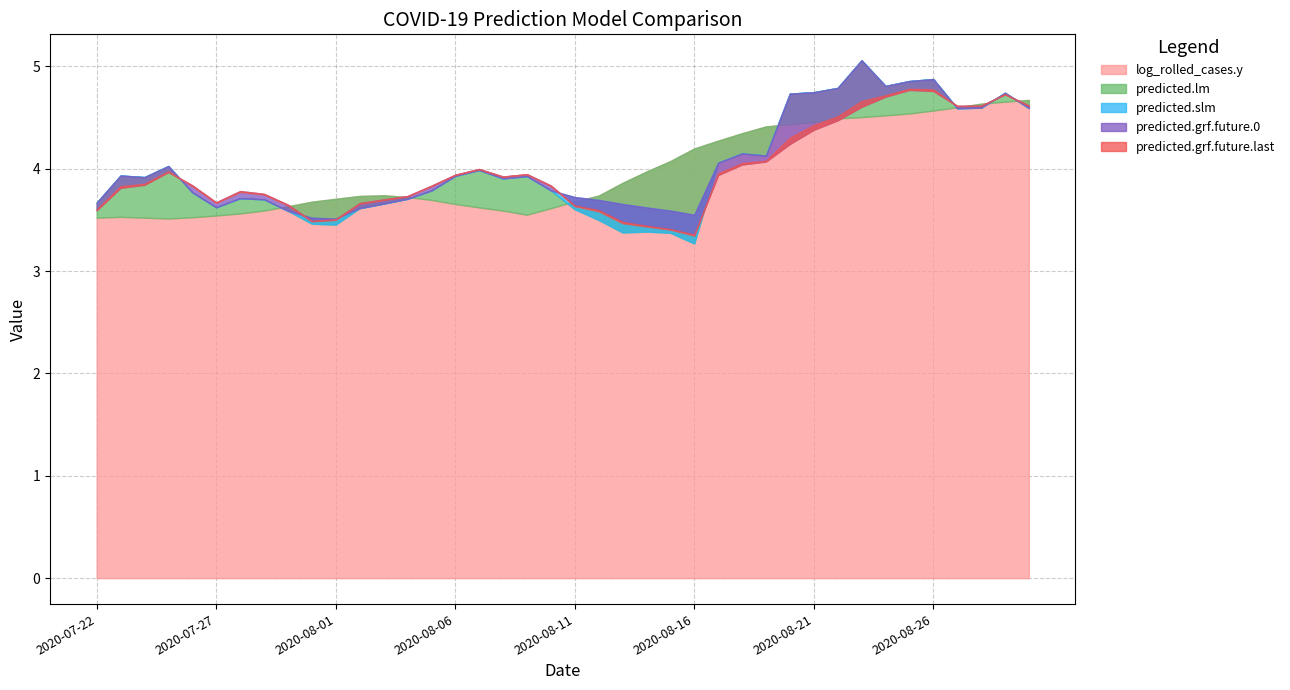

How many distinct data groups are displayed?

5